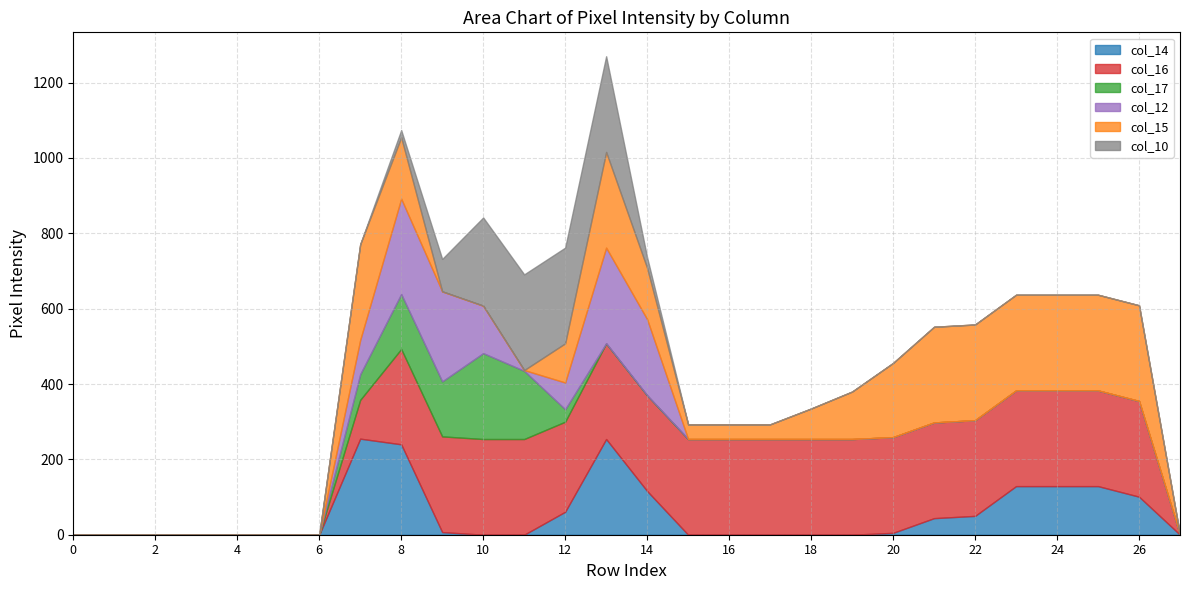

What is the difference between the col_16 values at 8 and 0?

253